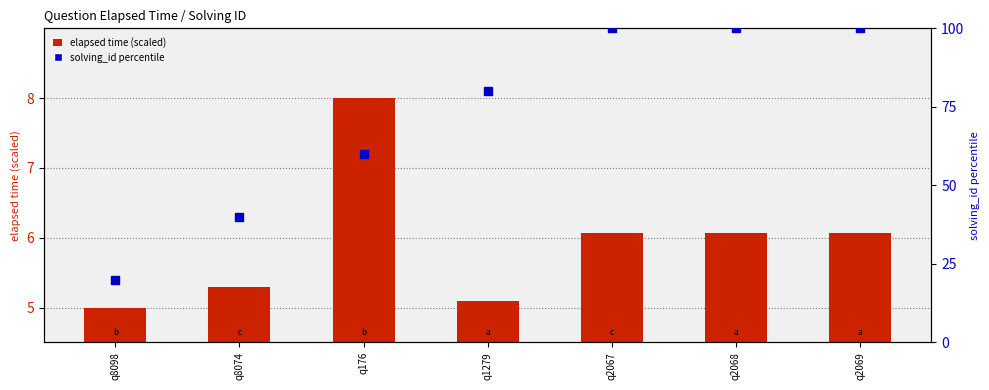

At which category is the sum across all series the highest?

q2067